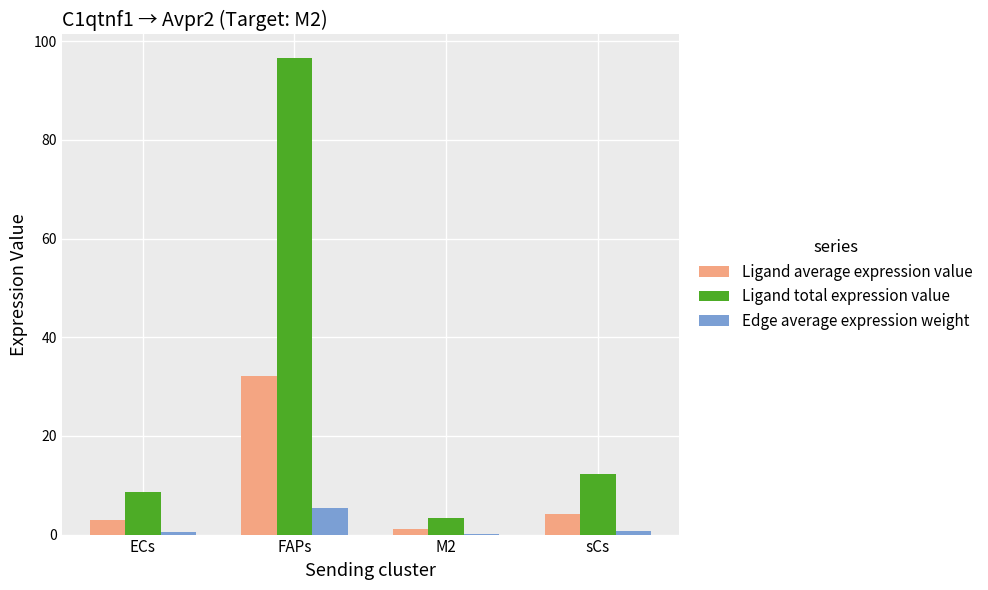

The value of Edge average expression weight at ECs is 0.5. True or false?

True